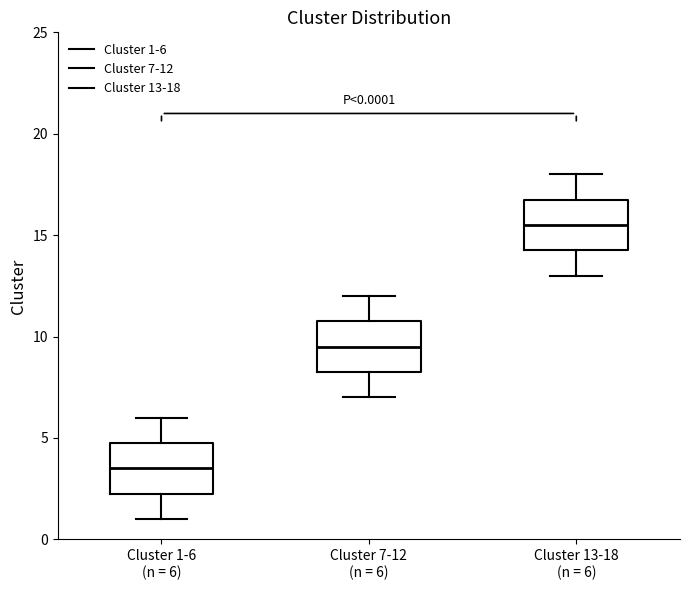

Which box has the highest median line?

Cluster 13-18 (n = 6)